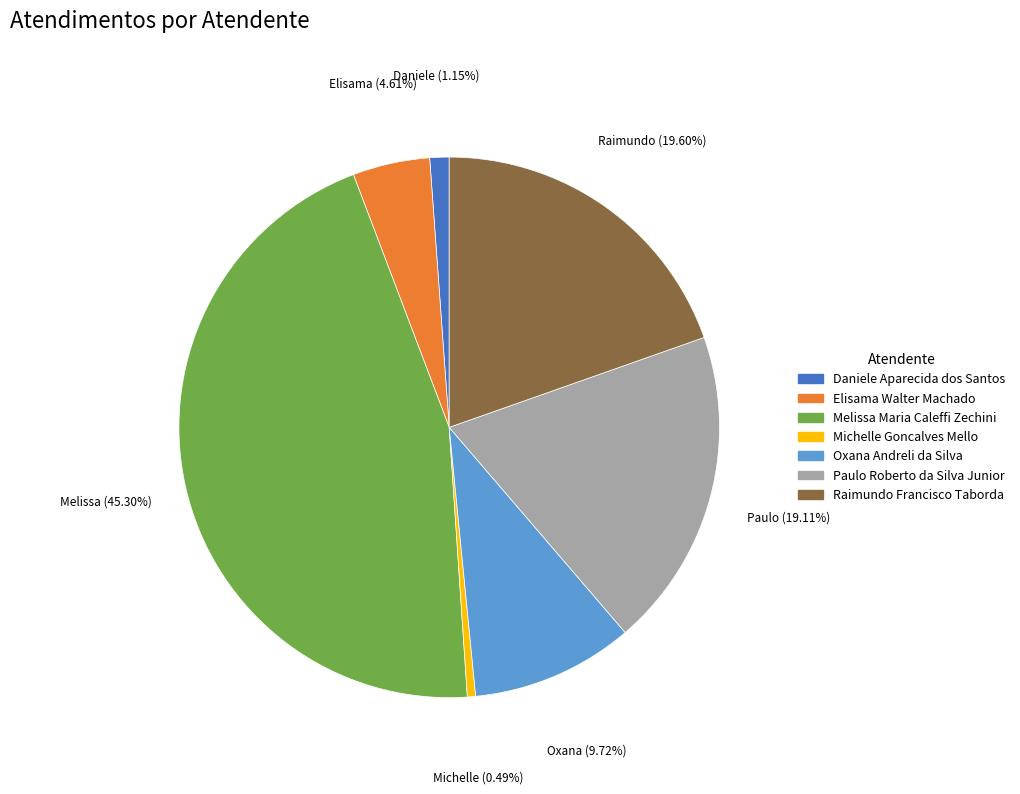

Do Michelle Goncalves Mello and Paulo Roberto da Silva Junior together represent more than half of the pie?

No